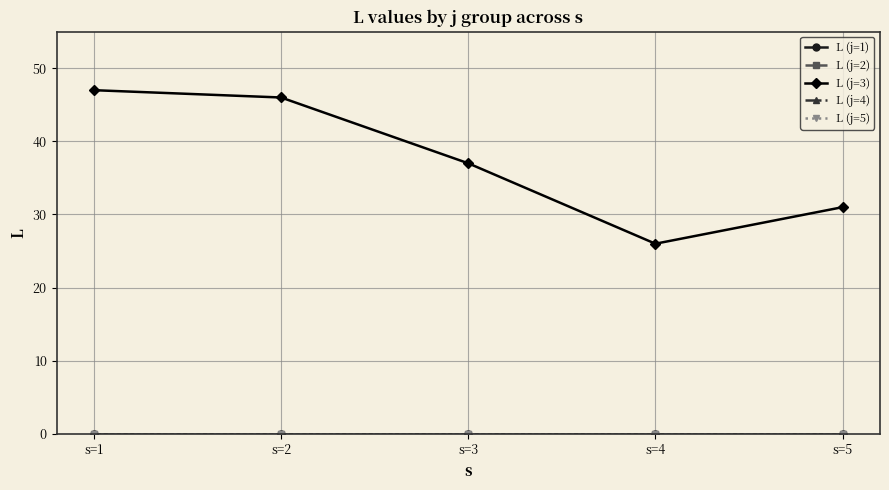

At which category does L (j=3) reach its first local valley?

s=4